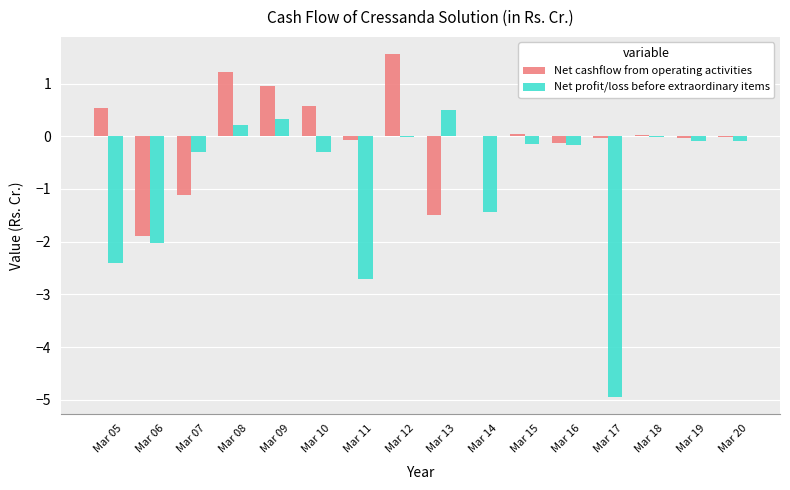

What is the total value across all series at Mar 10?

0.3